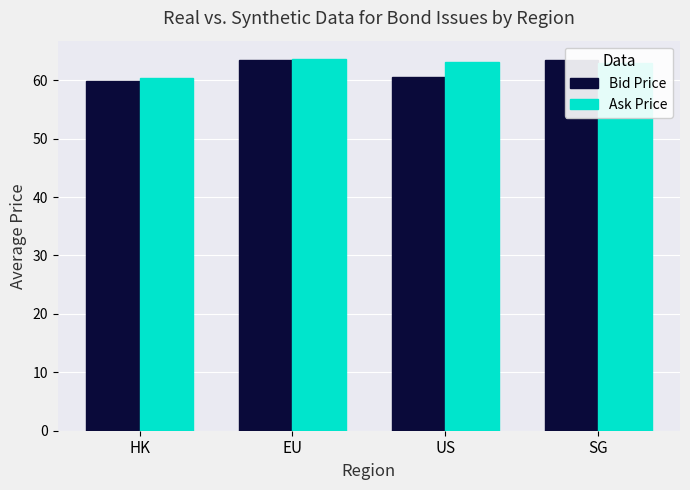

Is it true that Ask Price equals 30.2 at EU?

False